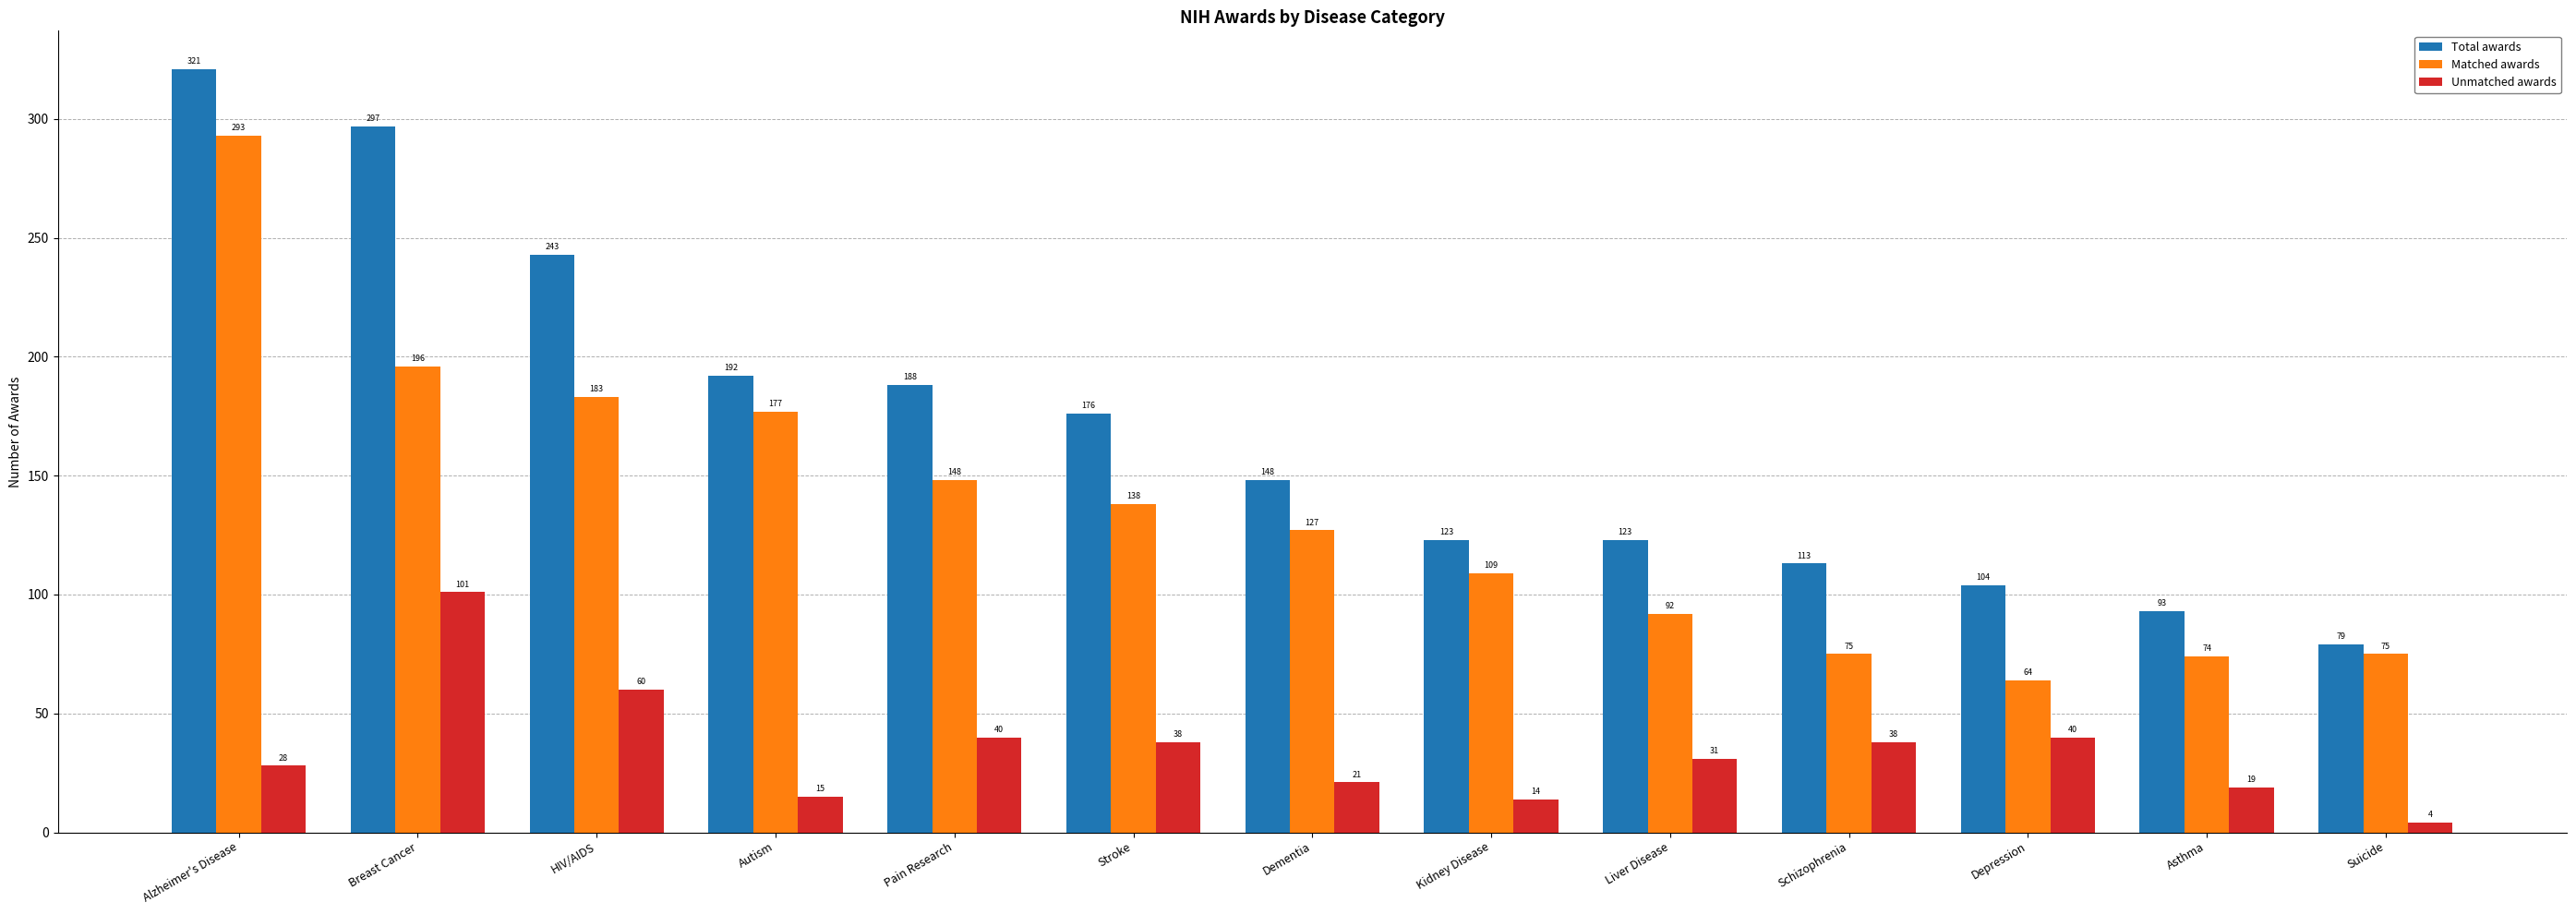

What is the minimum value shown in the chart?

4